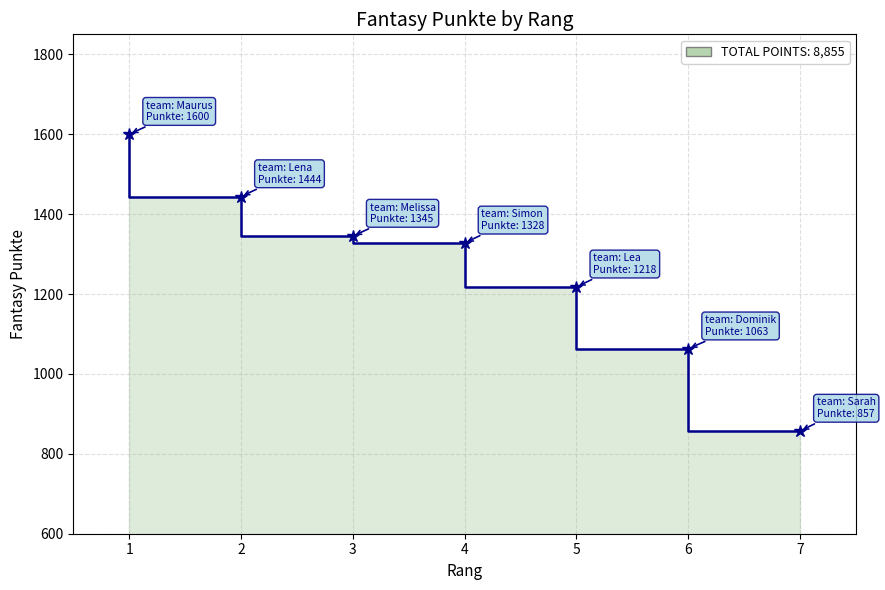

What is the average value?

1265